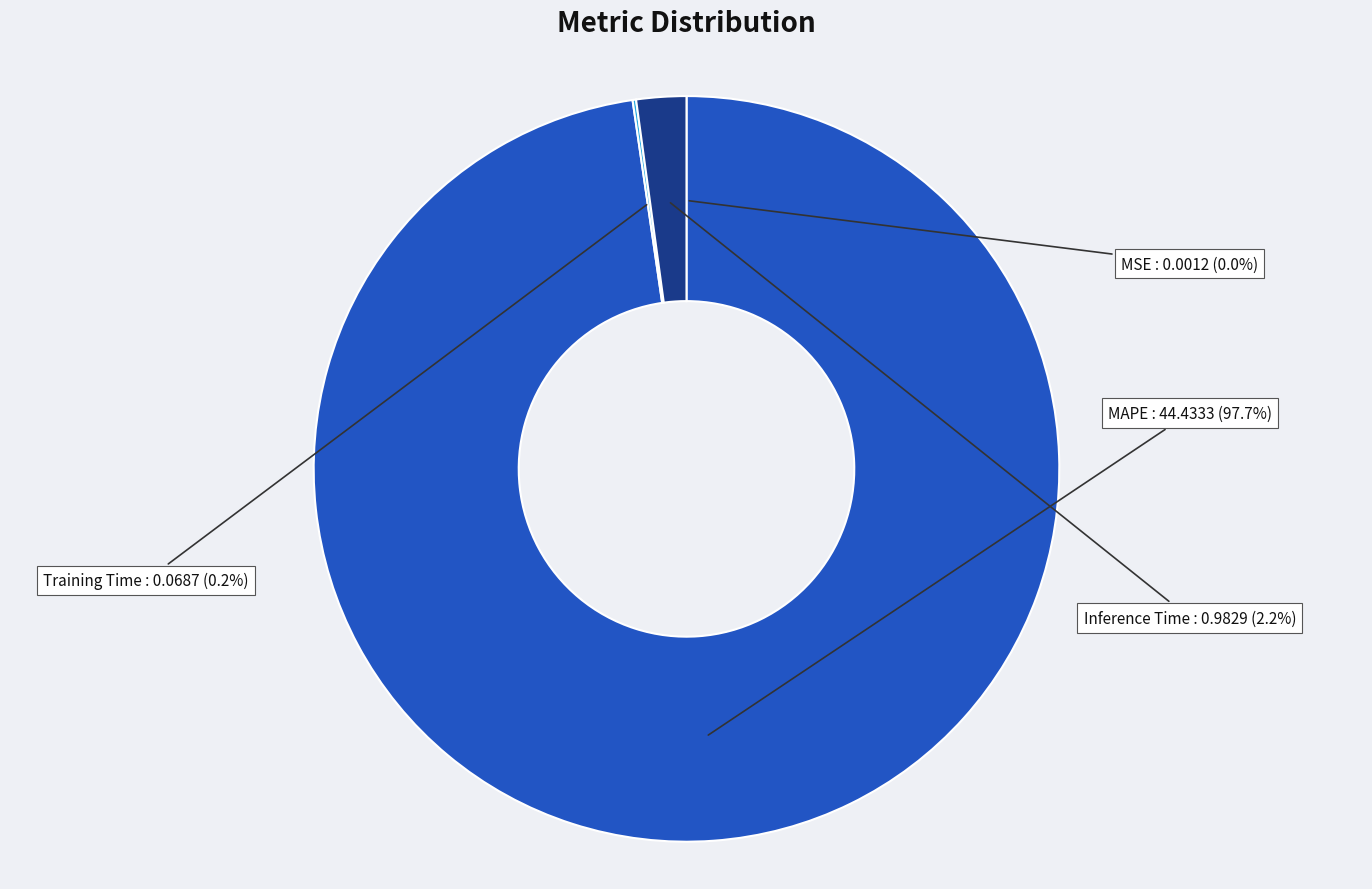

Does any single category account for the majority?

Yes